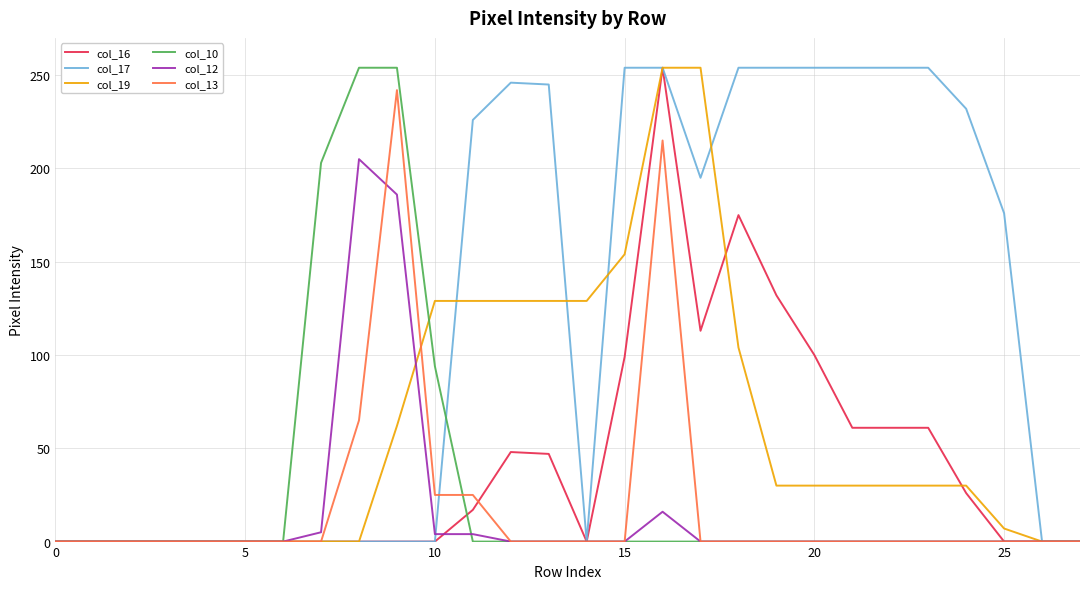

What is the maximum value for col_10?

254